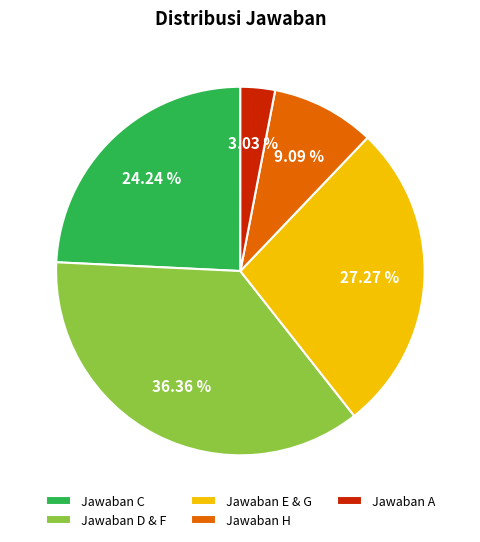

Does Jawaban E & G represent more than half of the total?

No